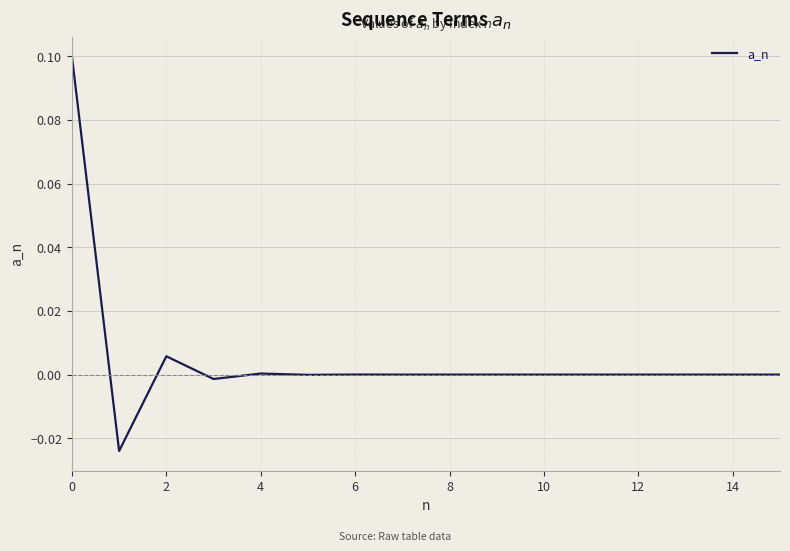

Does the chart have visible grid lines?

Yes